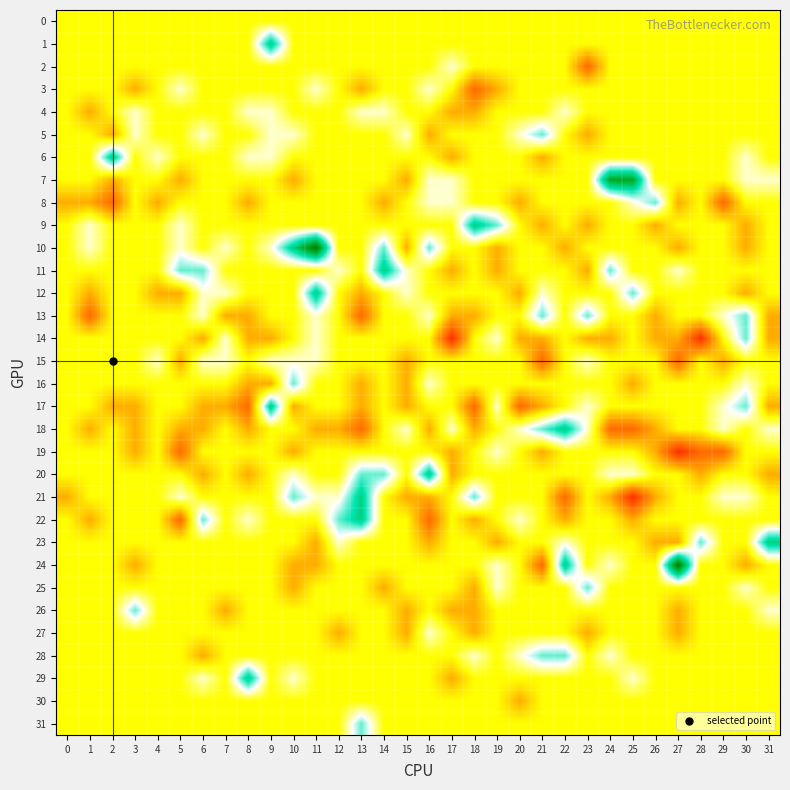

Which series has the largest range (max minus min)?

24